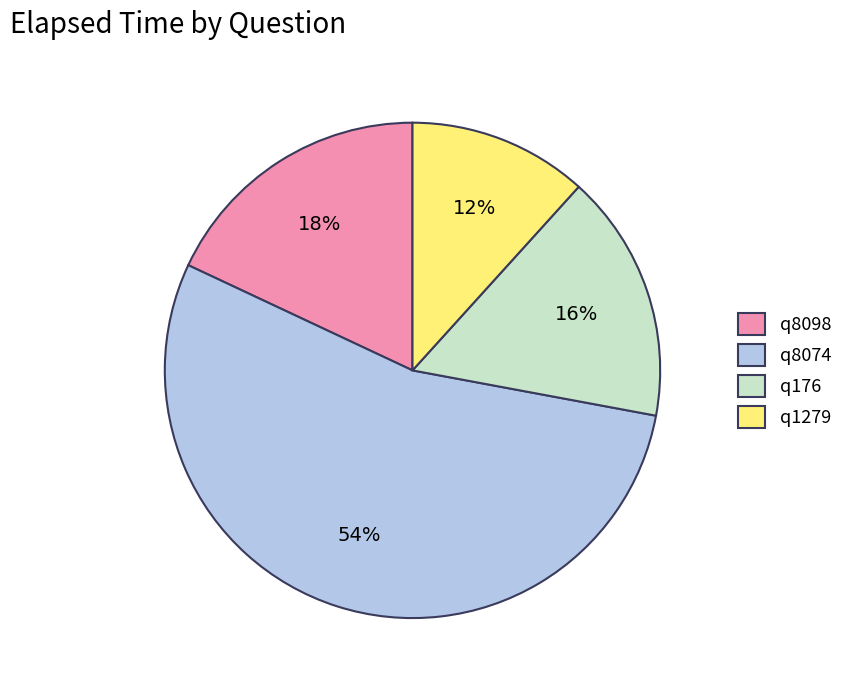

Approximately how many times larger is the value at q8098 compared to q176?

1.1